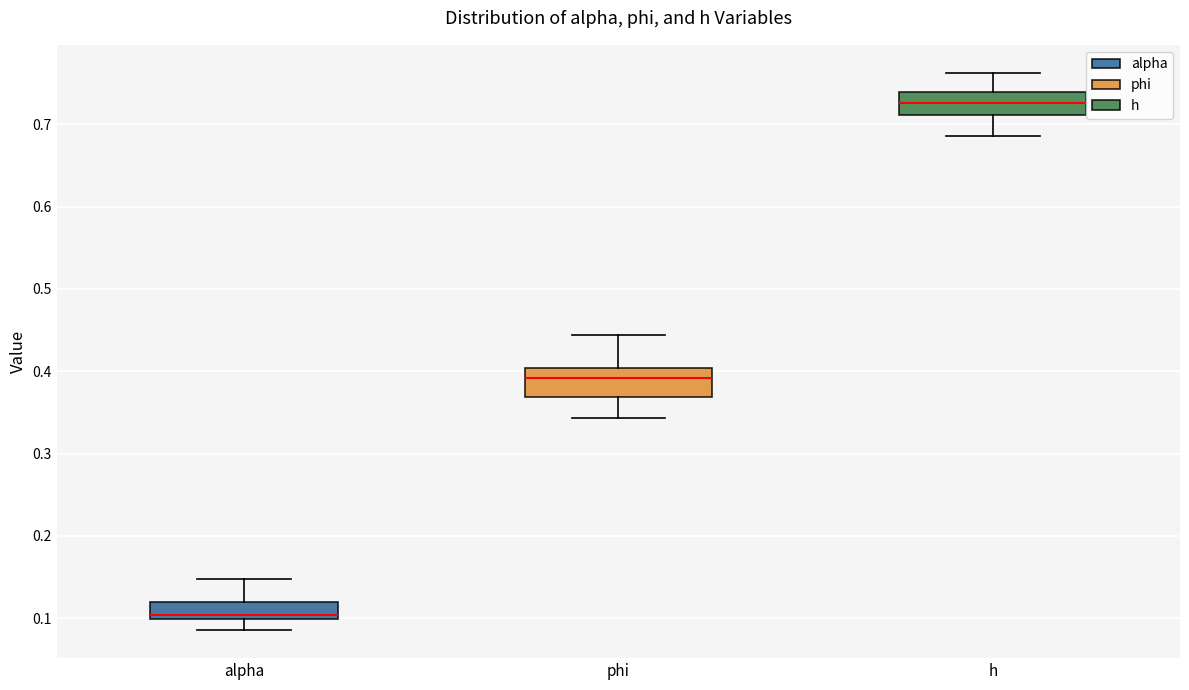

Reading left to right, transcribe this box plot: for each box, give where its median line is, the range the box spans, and where its two whiskers end, as read against the y-axis. The values are not printed on the chart, so give them approximately, as read against the axis.

alpha: median 0.10 (just above the box's lower edge), box 0.10 to 0.12, whiskers 0.09 to 0.15
phi: median 0.39, box 0.37 to 0.40, whiskers 0.34 to 0.44
h: median 0.73, box 0.71 to 0.74, whiskers 0.69 to 0.76